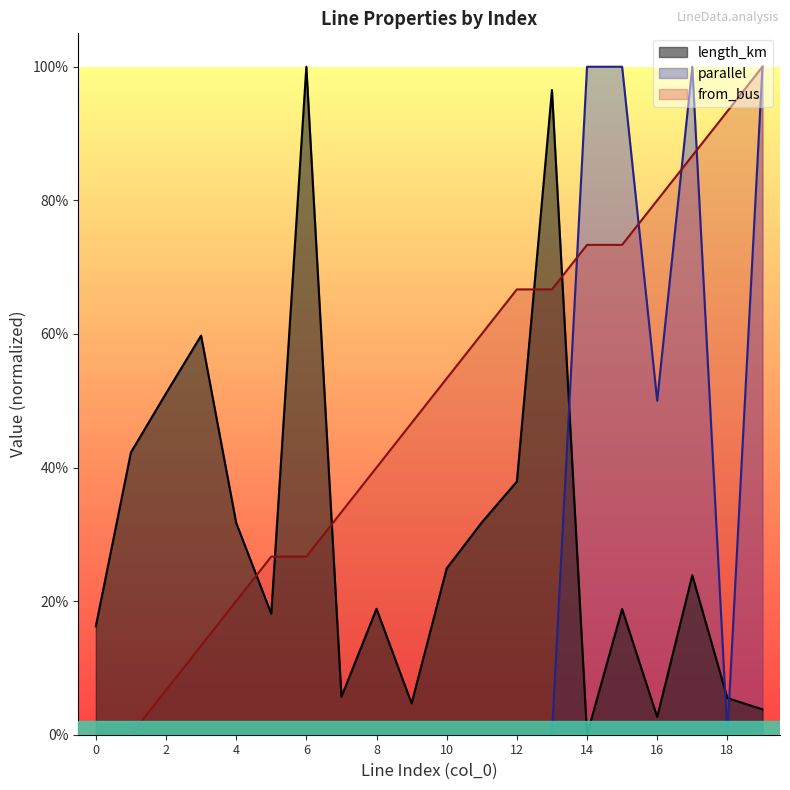

Is the value of parallel at 0 greater than the value of length_km at 0?

No